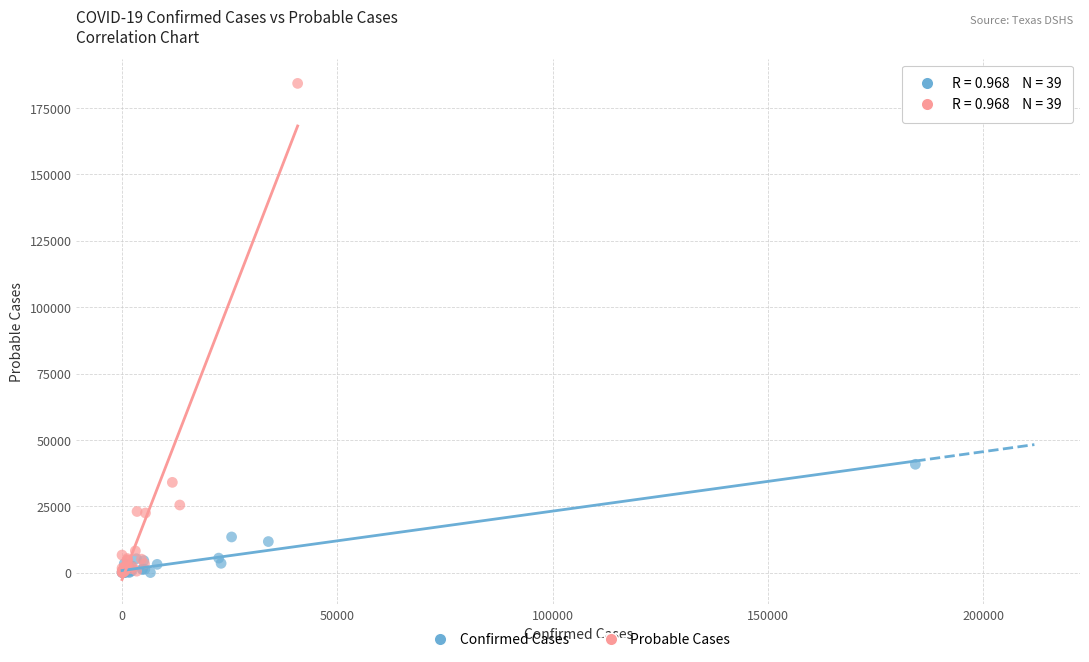

Which series reaches the maximum Y coordinate?

Probable Cases